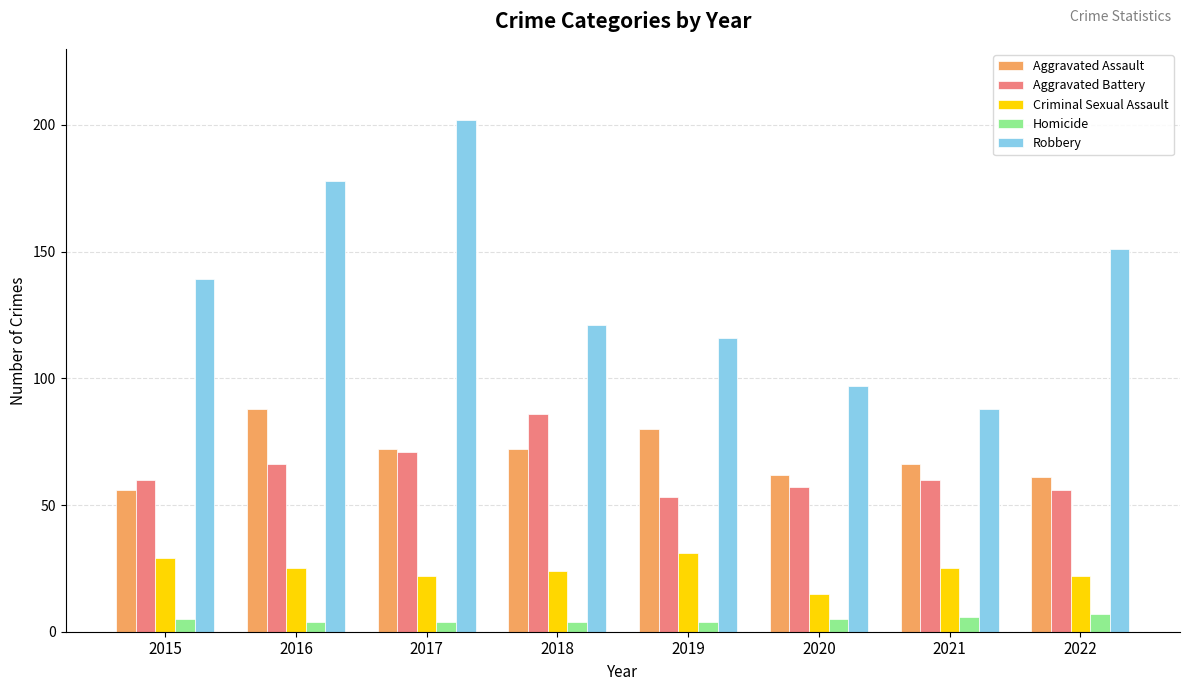

What value does the Robbery series have at 2015?

139